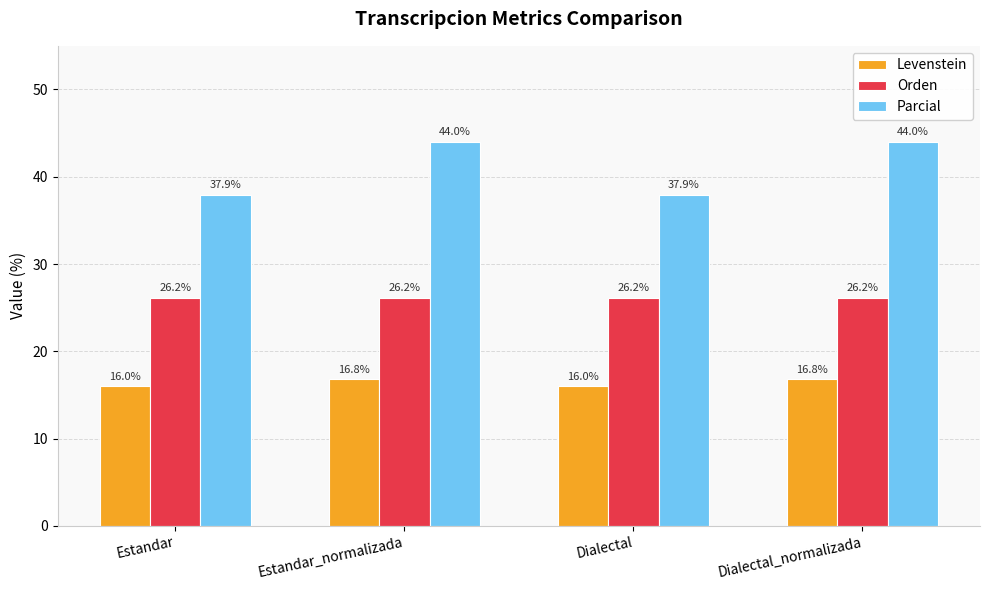

What is the highest value of the Orden series?

26.2